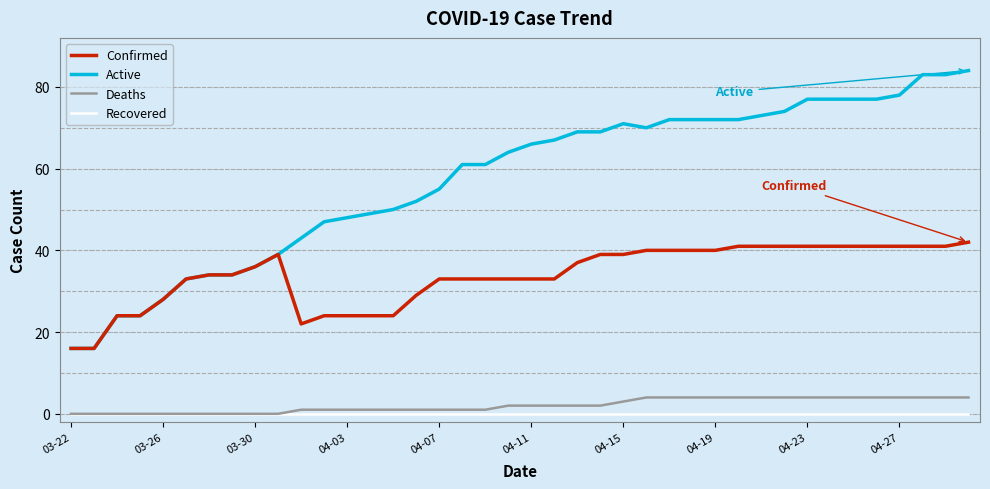

What is the maximum value for Deaths?

4